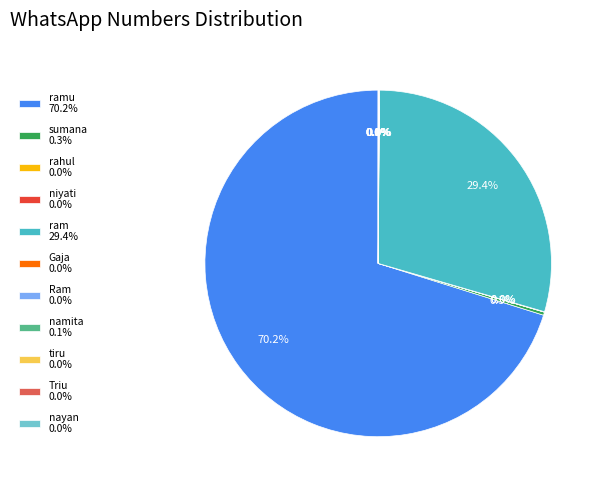

Combined, what portion of the pie is ramu 70.2% and sumana 0.3%?

70.5%